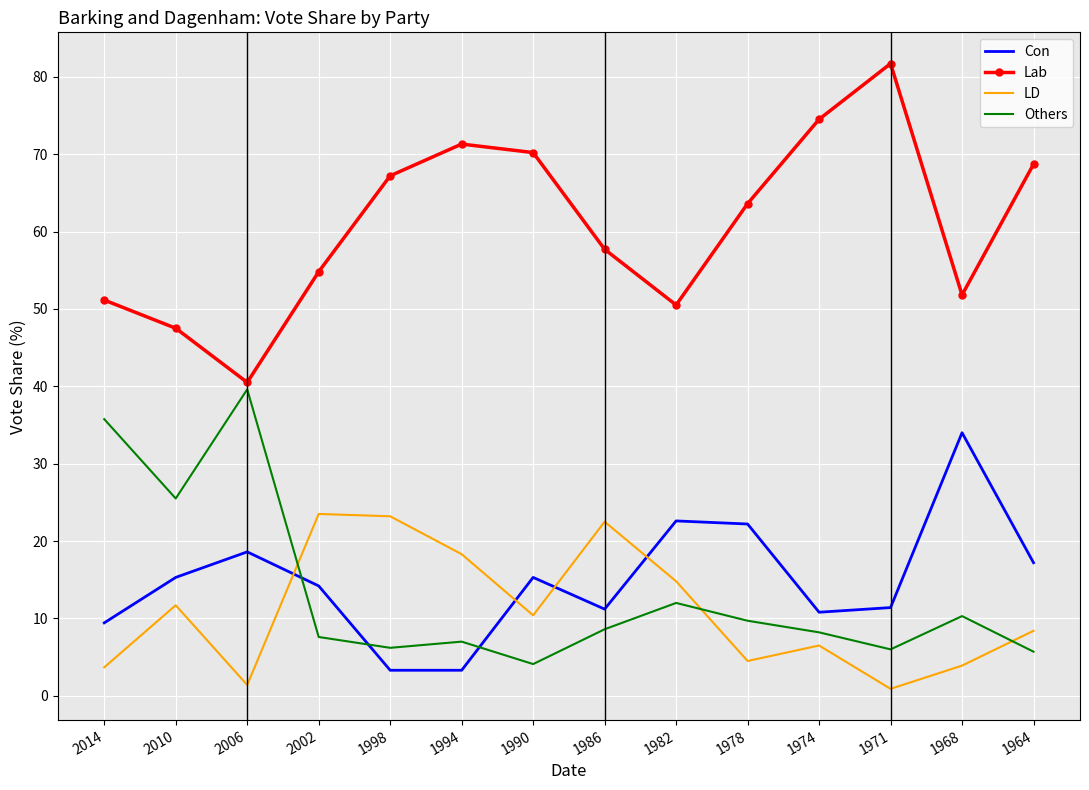

How many intersections are there between LD and Others?

3